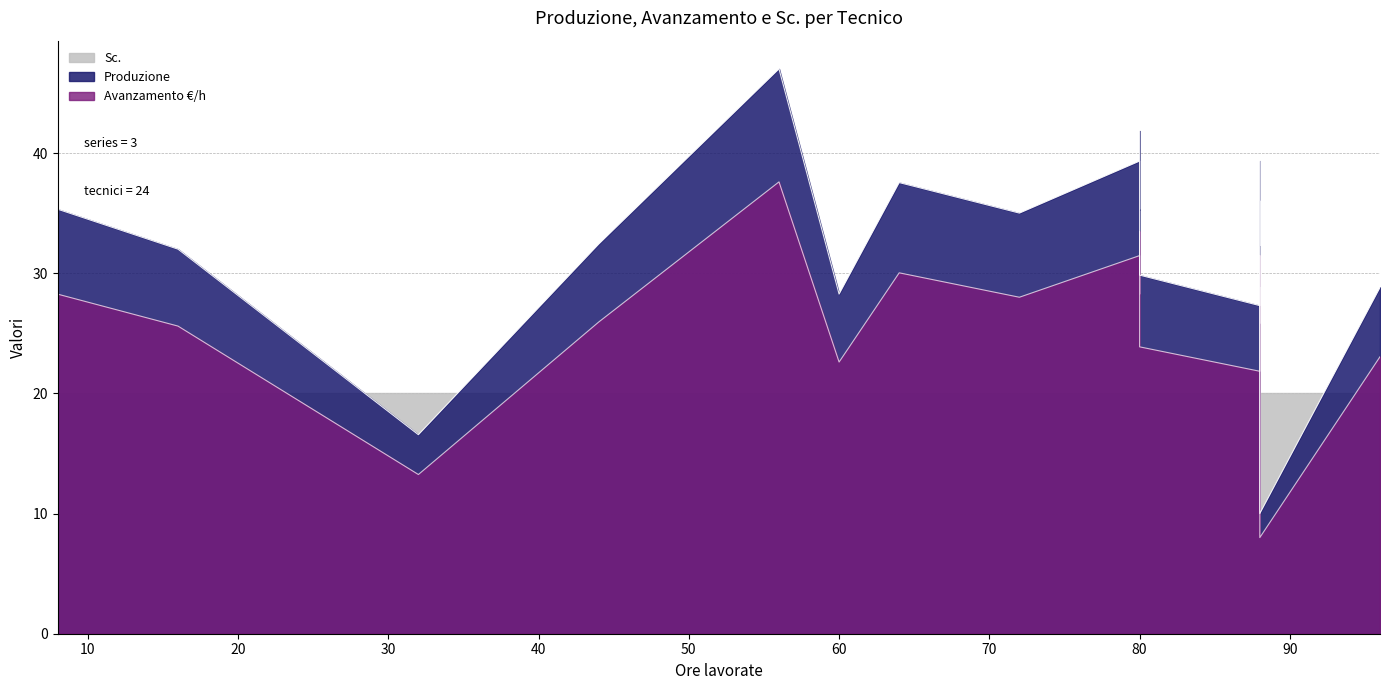

What is the sum of all Produzione values?

792.0